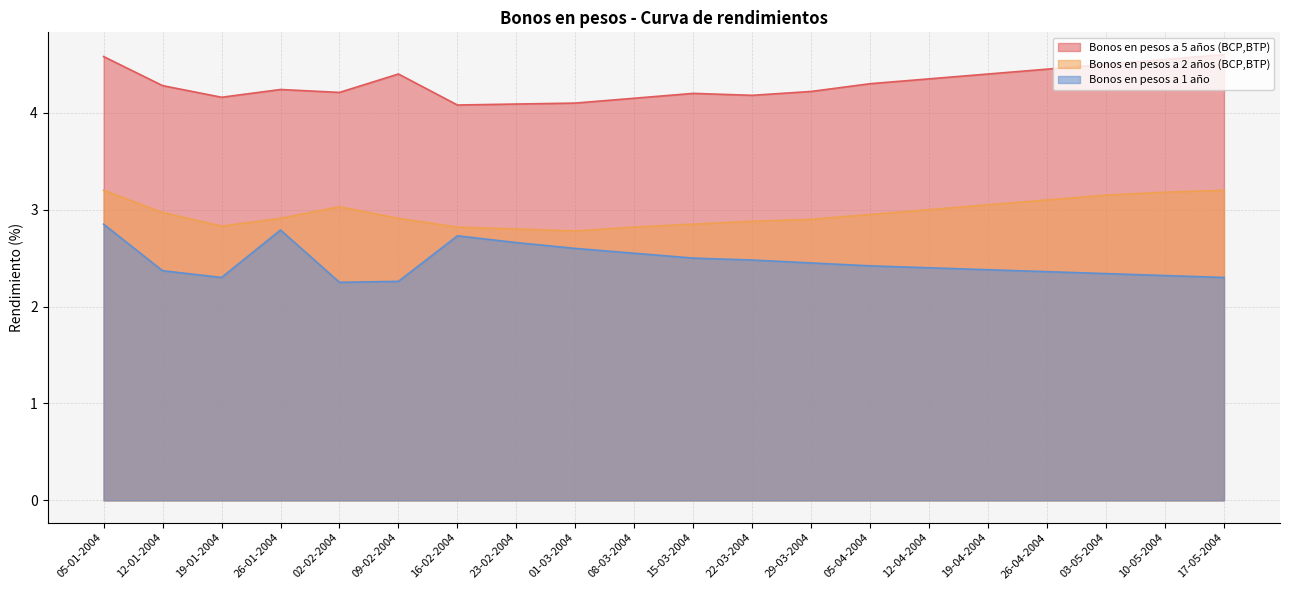

At how many categories does at least one series exceed 4?

20